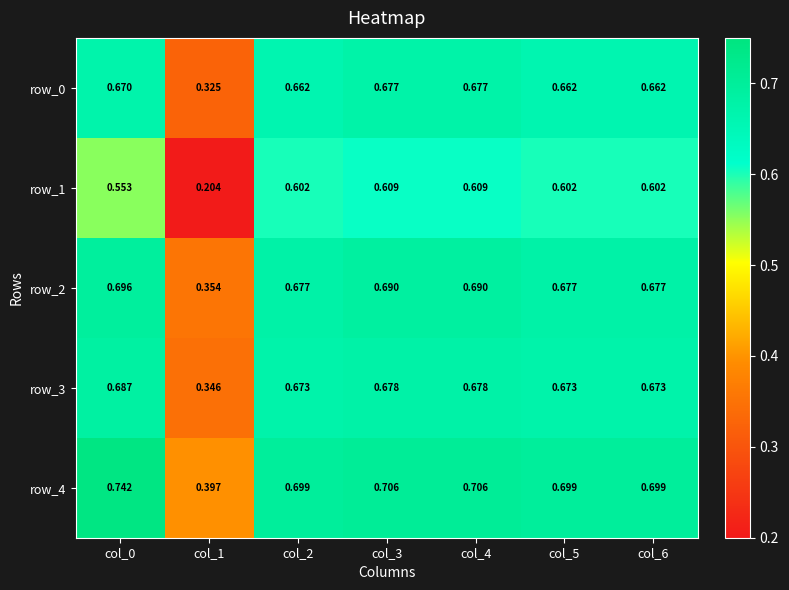

At which category does the chart reach its peak across all series?

col_0